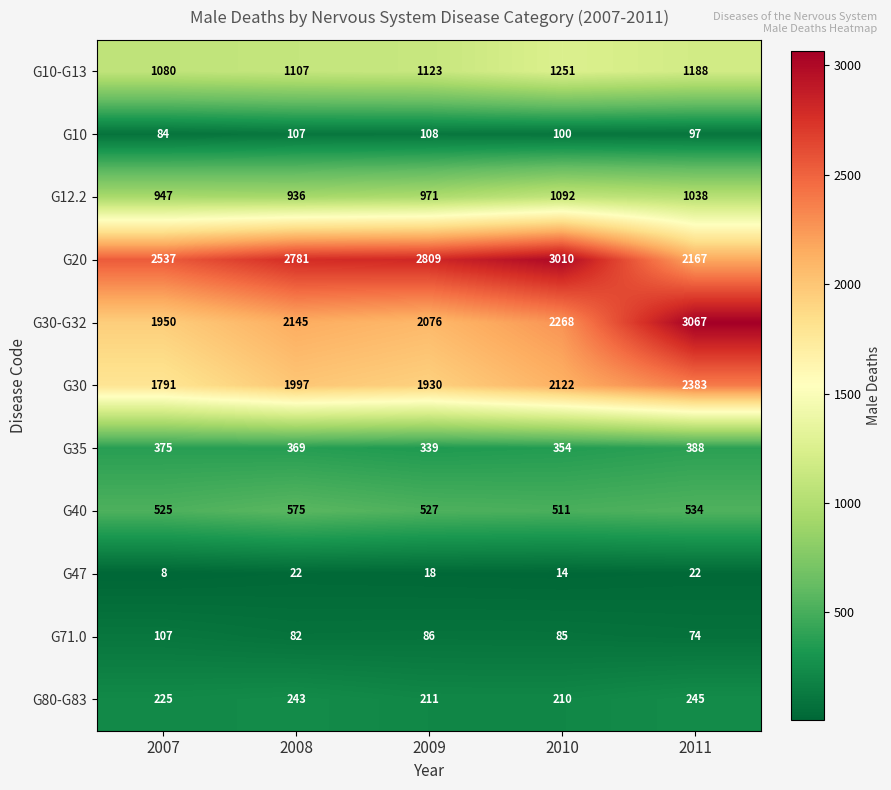

Which category has the highest value in the G10-G13 series?

2010